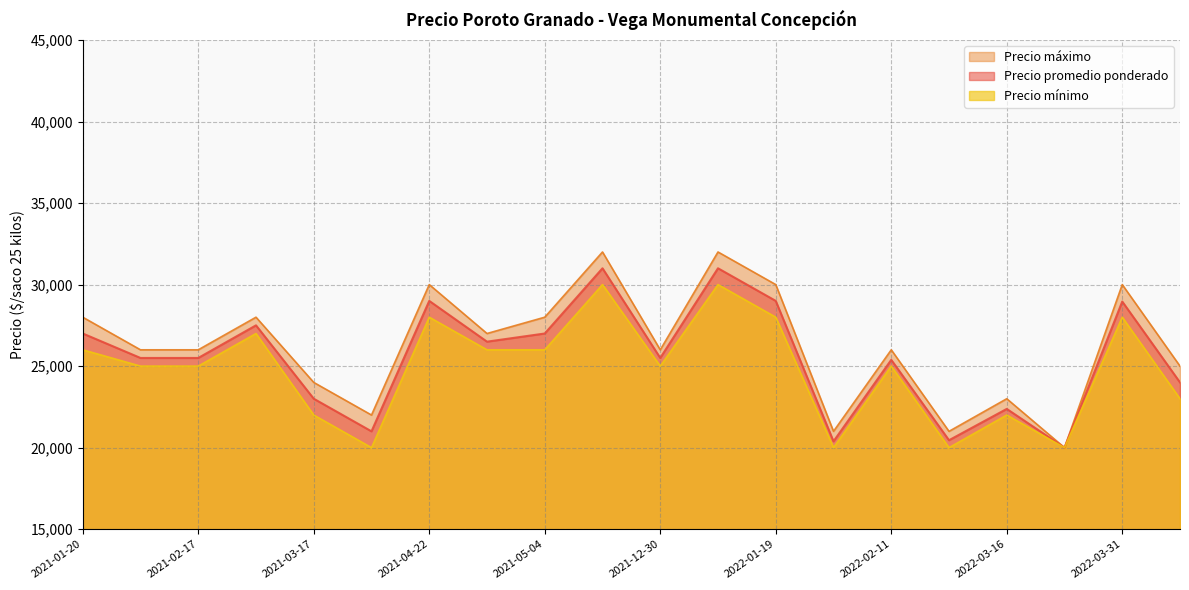

Is it true that Precio máximo equals 32000 at 2022-01-13?

True